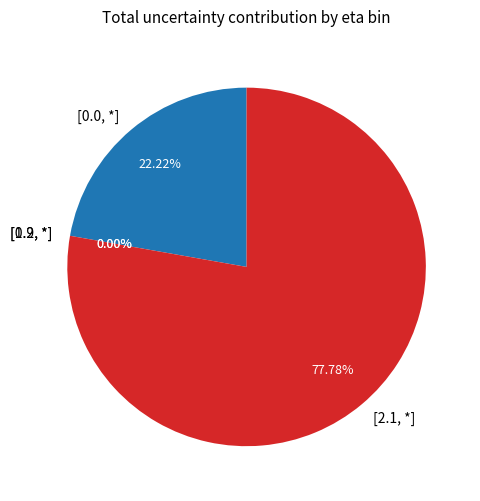

Which category has the biggest portion of the pie?

[2.1, 100]